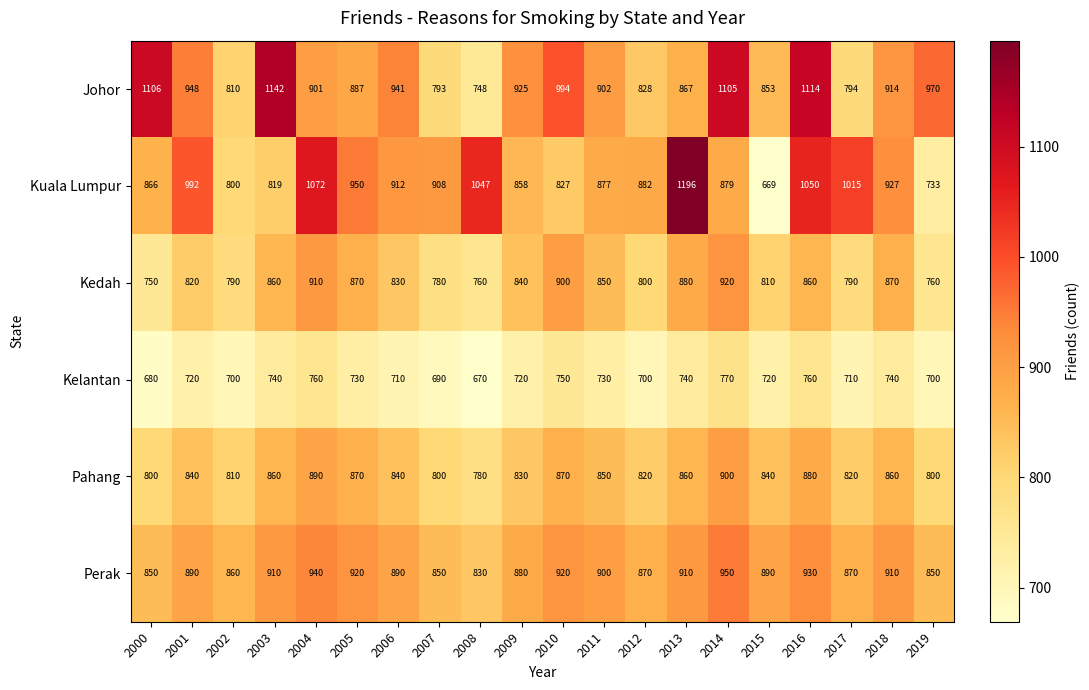

What is the difference between the maximum and second lowest values in the Pahang series?

100